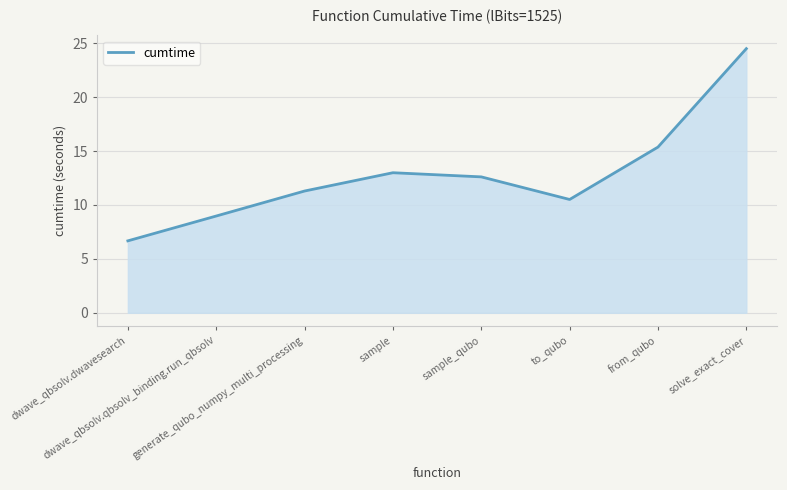

What is the smallest value displayed?

6.7